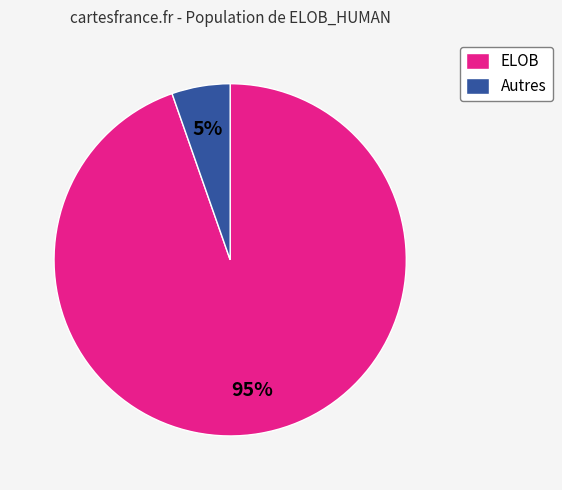

To the nearest percent, what is the average slice percentage?

50%